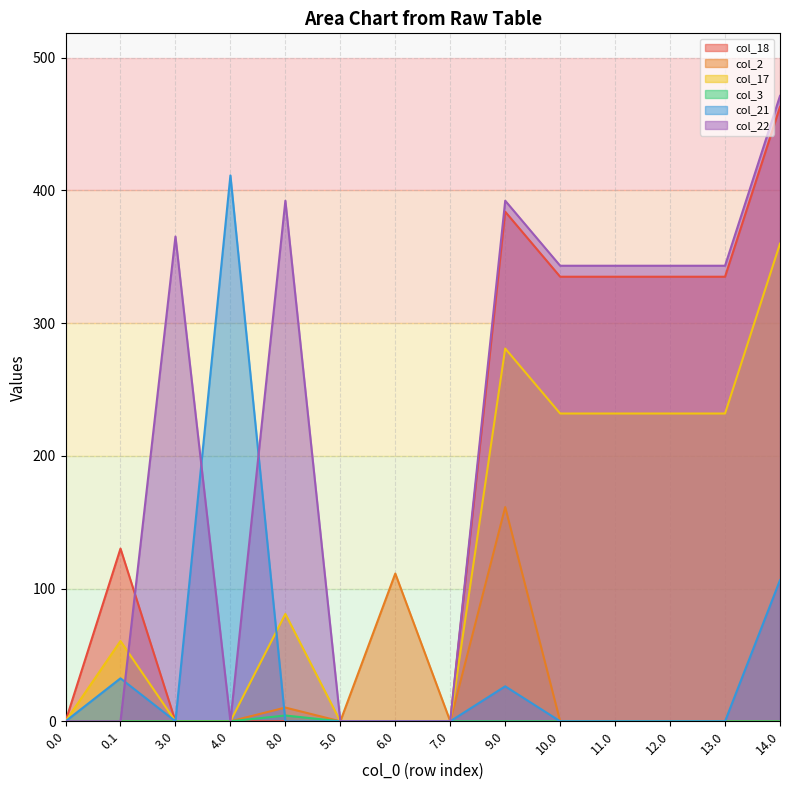

Between 4.0 and 13.0, which is larger?

13.0